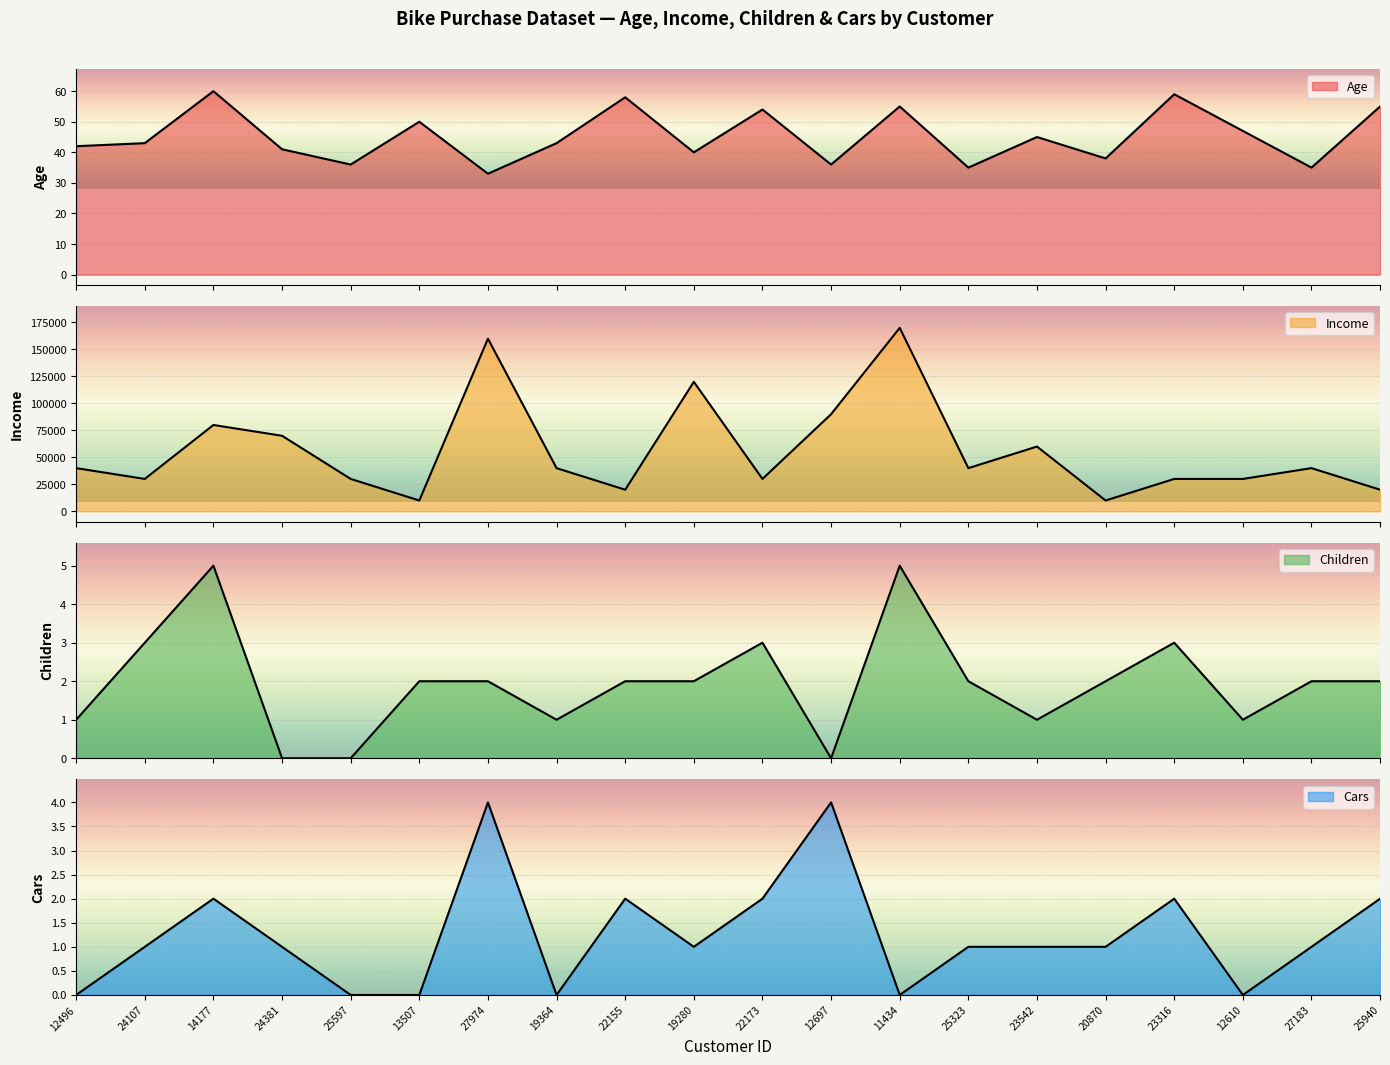

How many interior local valleys does the Income series have?

6